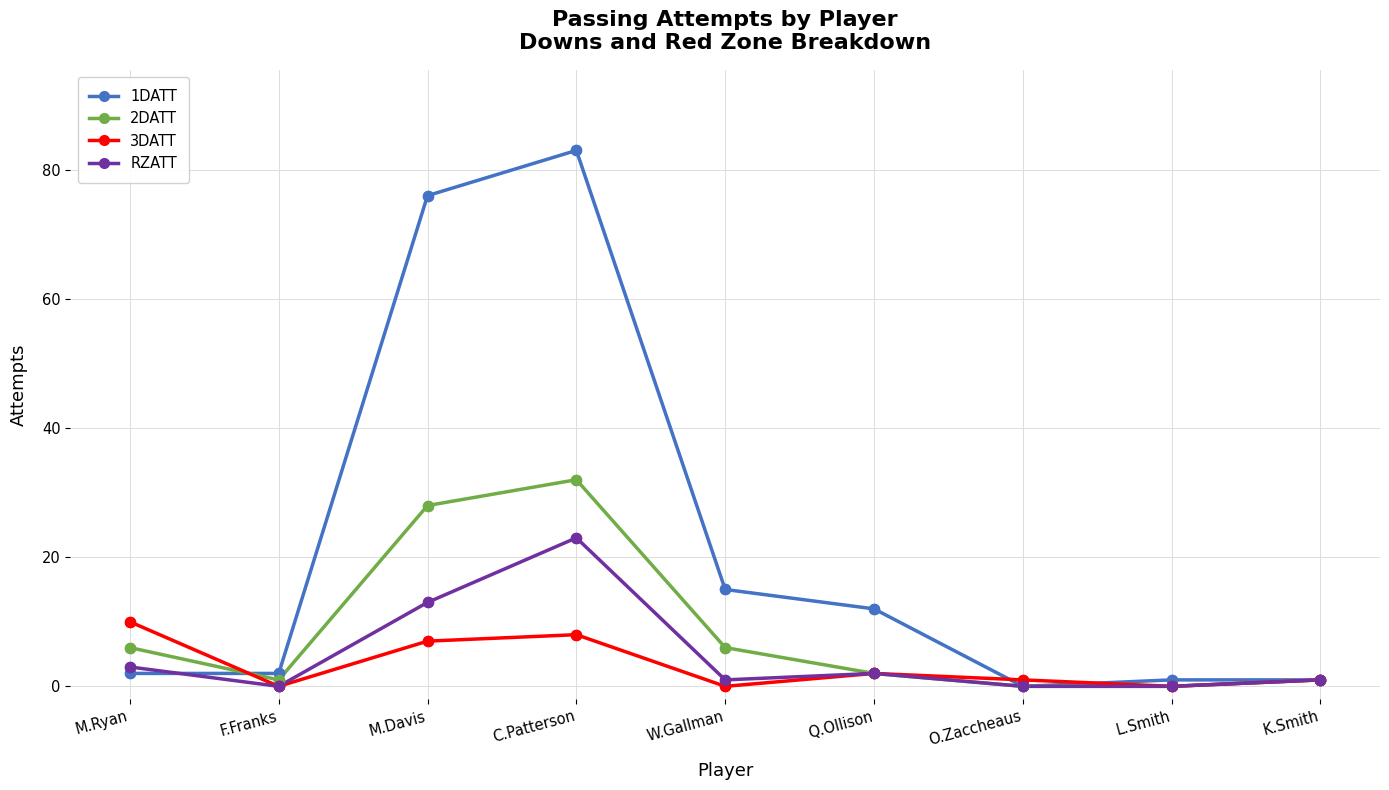

Which series has the largest range (max minus min)?

1DATT